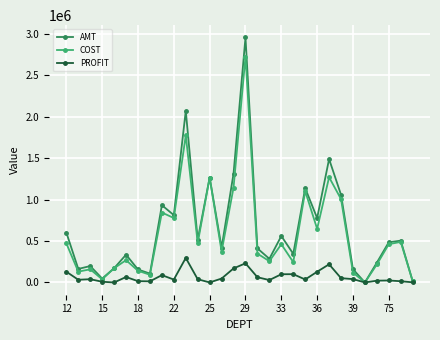

List the series in order of their peak value, lowest first.

PROFIT, COST, AMT